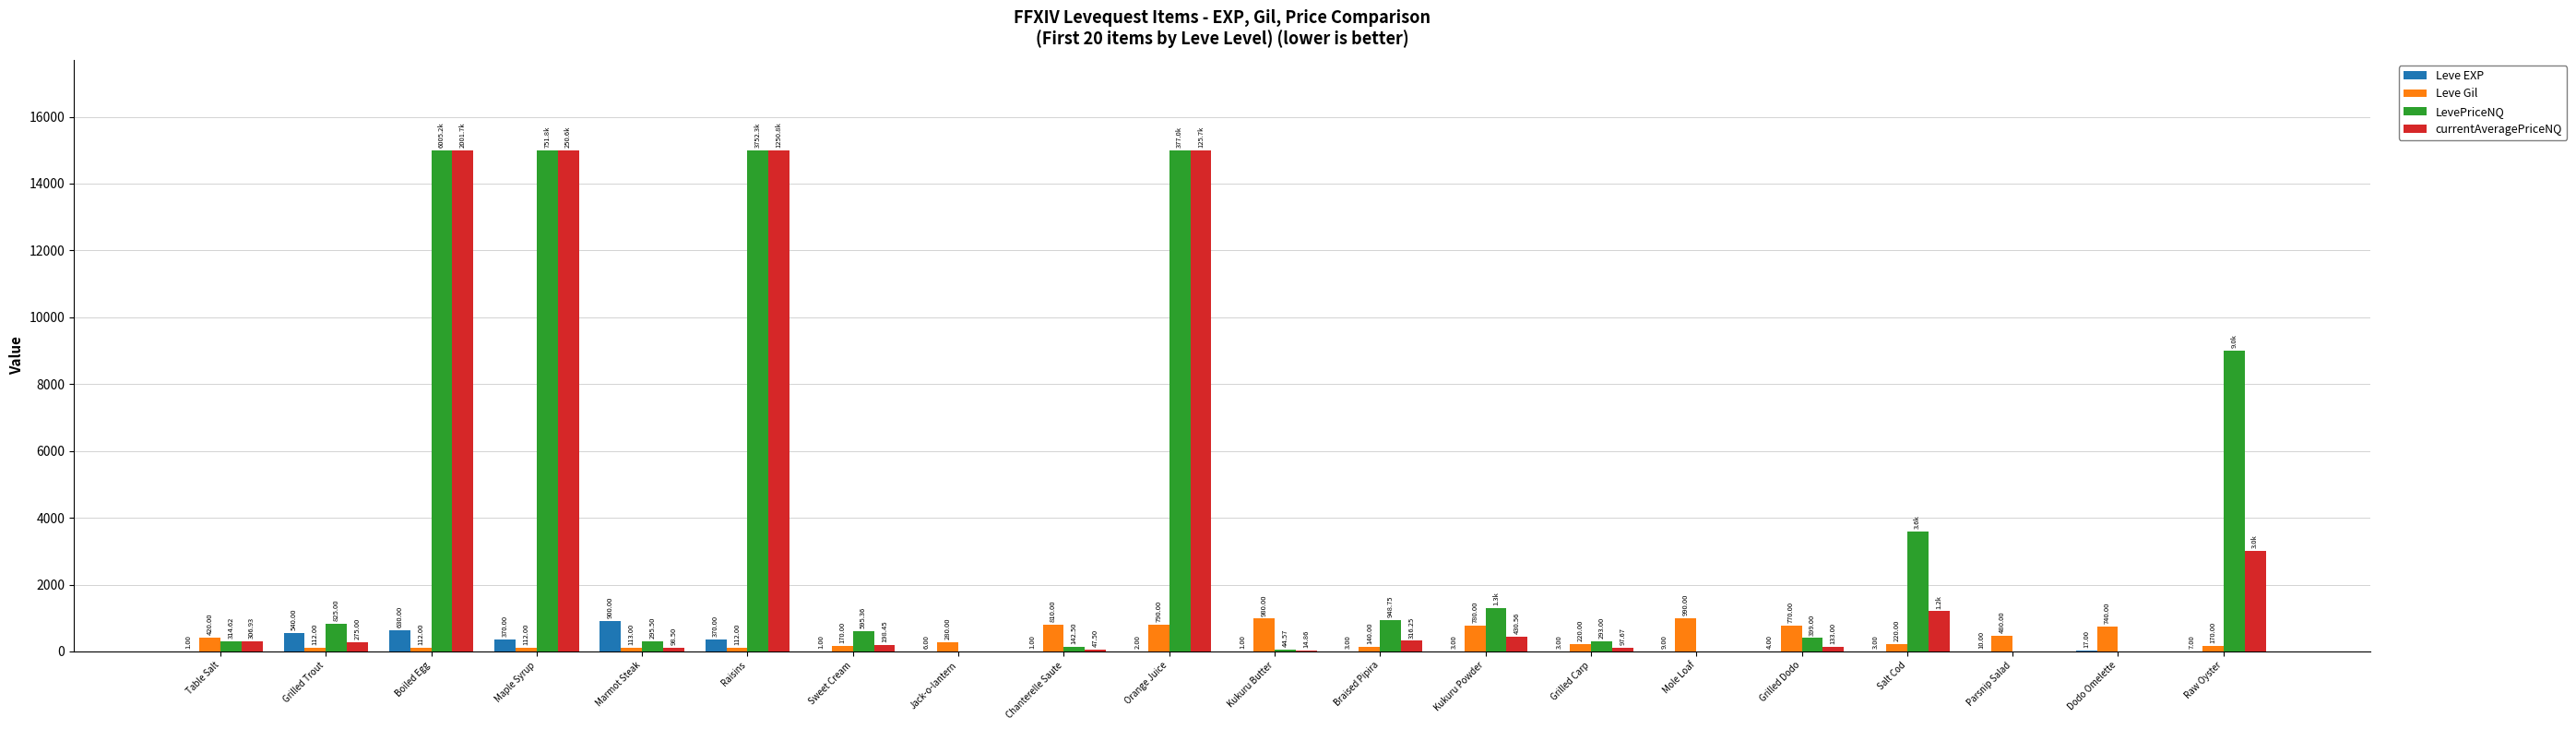

Count the number of data series in this chart.

4